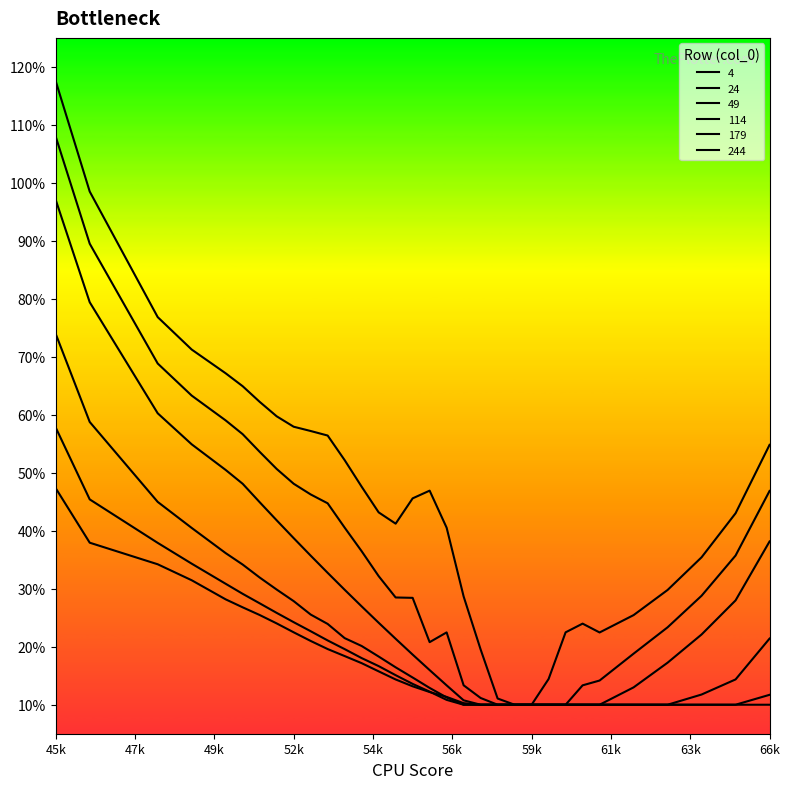

True or false: 4 and 24 cross at least once.

False